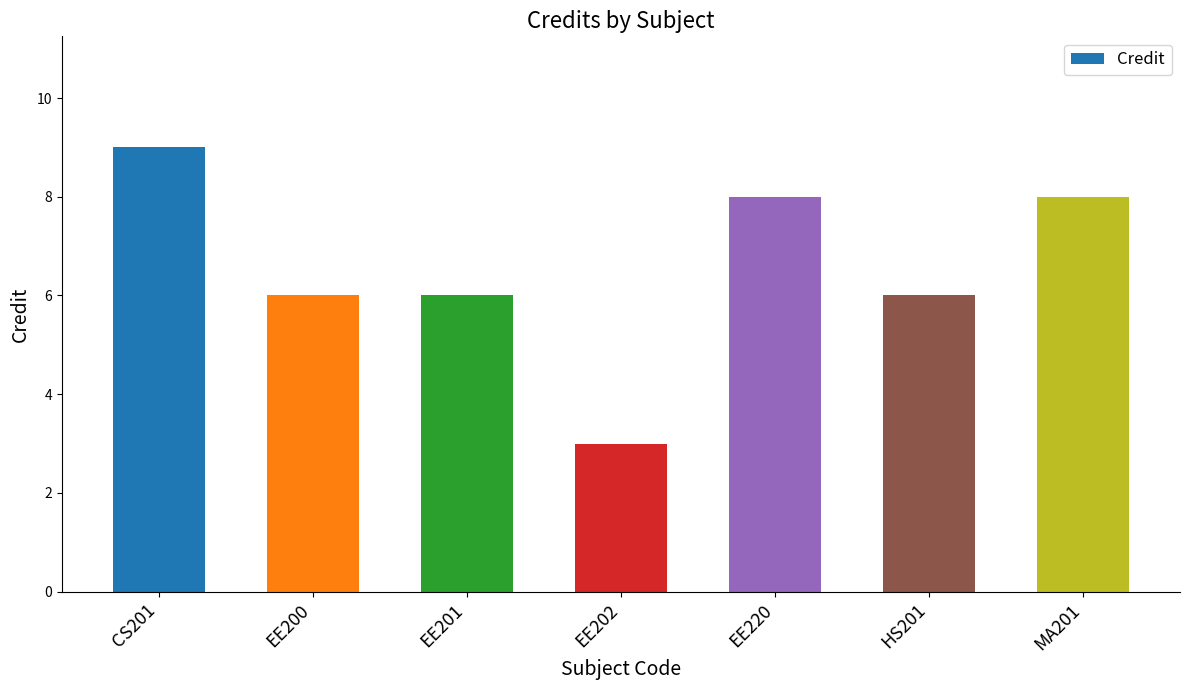

What is the minimum value shown in the chart?

3